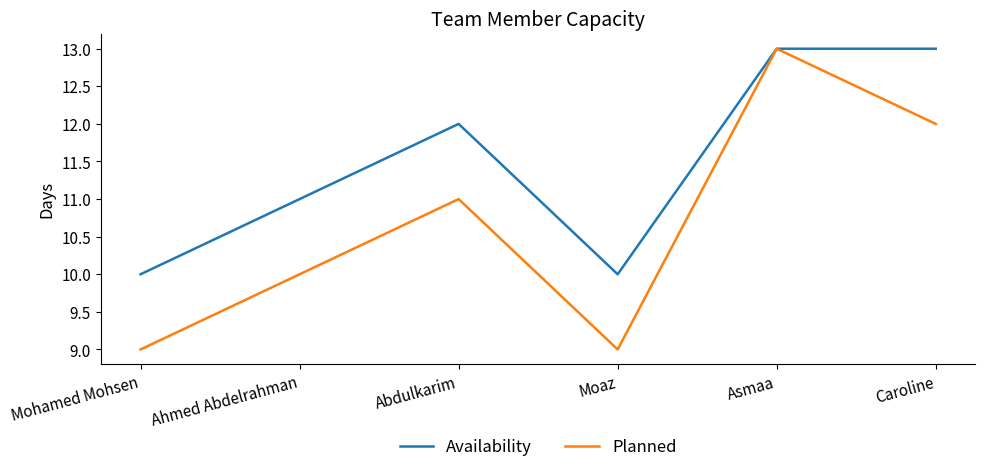

List the series in order of their overall mean, highest first.

Availability, Planned